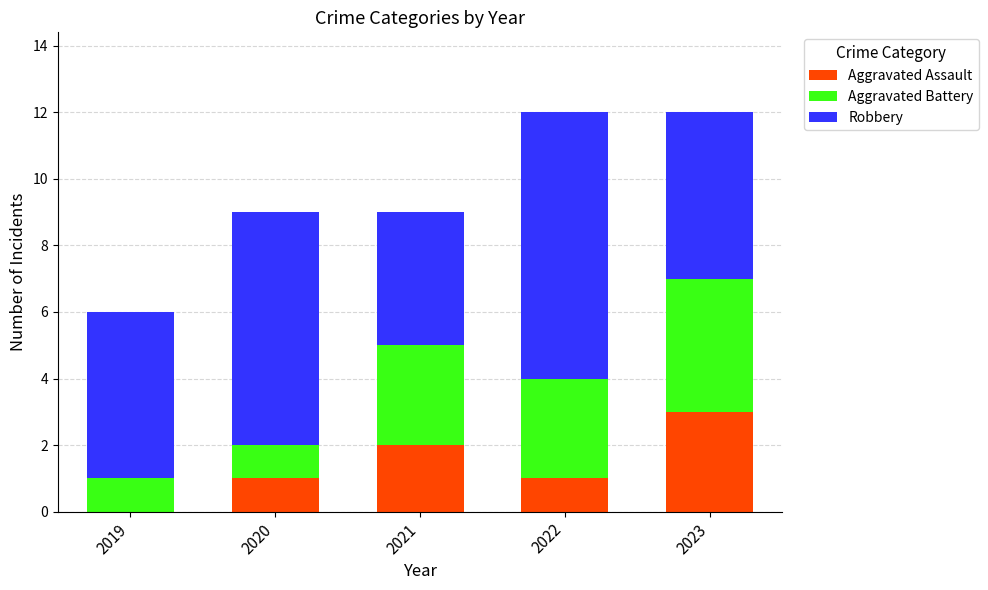

Reading left to right, list the values for the Aggravated Assault series.

2019=0	2020=1	2021=2	2022=1	2023=3